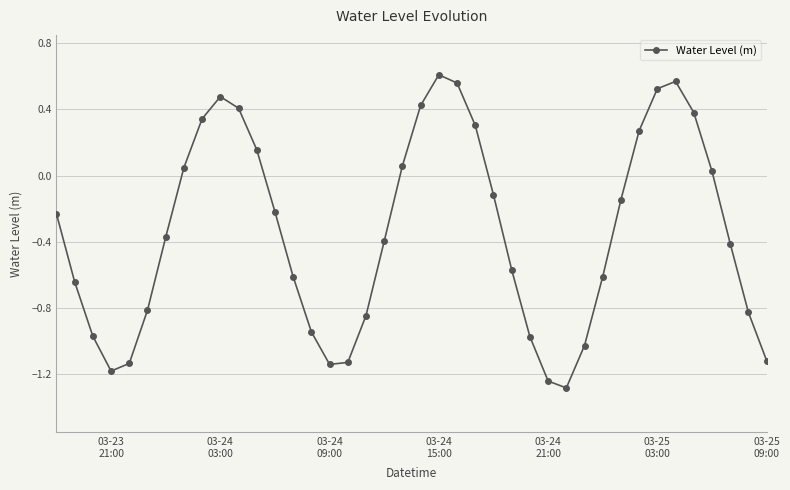

How many data points does each series have?

40